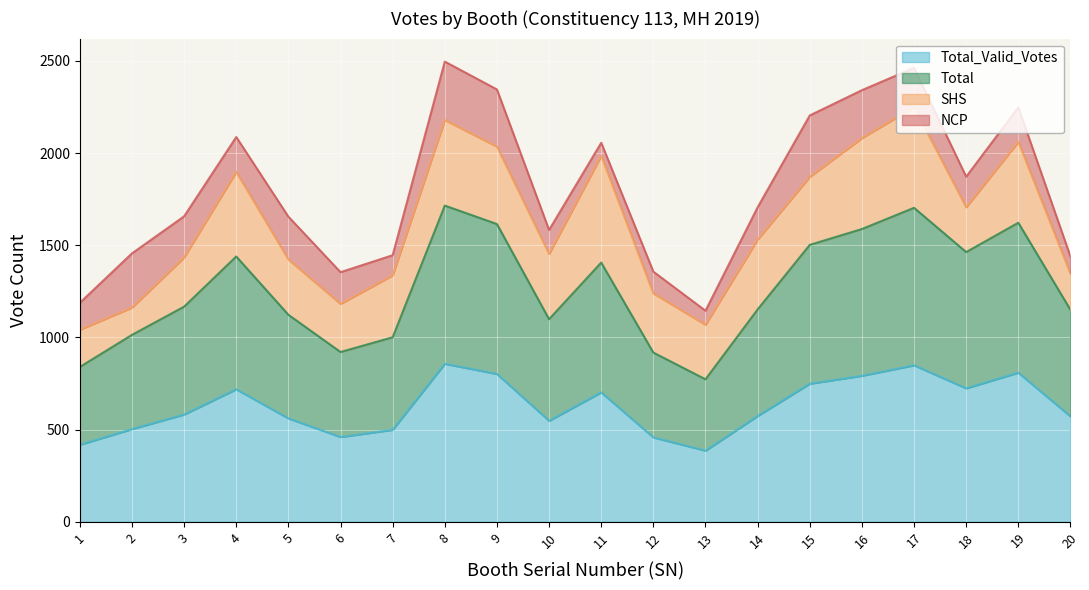

What are all the series names shown in the legend?

Total_Valid_Votes, Total, SHS, NCP